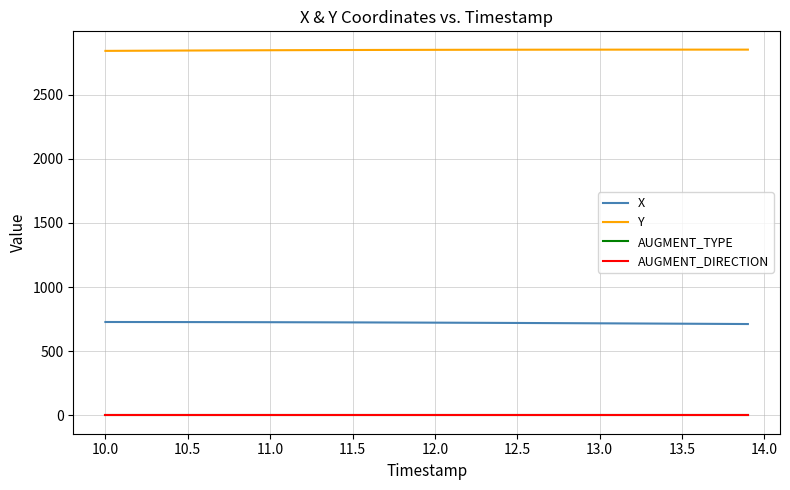

Reading left to right, what are all the values shown in this chart?

X: 727.8	727.7	727.6	727.5	727.4	727.2	727.1	726.9	726.7	726.5	726.2	726.0	725.7	725.4	725.1	724.7	724.4	724.0	723.6	723.1	722.7	722.3	721.8	721.3	720.8	720.3	719.8	719.2	718.7	718.1	717.6	717.0	716.4	715.8	715.2	714.6	713.9	713.3	712.6	712.0
Y: 2839.8	2840.4	2840.9	2841.5	2842.0	2842.5	2843.0	2843.5	2843.9	2844.4	2844.8	2845.2	2845.6	2845.9	2846.3	2846.6	2846.9	2847.2	2847.5	2847.8	2848.0	2848.2	2848.4	2848.6	2848.8	2848.9	2849.0	2849.1	2849.2	2849.3	2849.4	2849.4	2849.5	2849.5	2849.6	2849.6	2849.6	2849.6	2849.6	2849.6
AUGMENT_TYPE: 0.0	0.0	0.0	0.0	0.0	0.0	0.0	0.0	0.0	0.0	0.0	0.0	0.0	0.0	0.0	0.0	0.0	0.0	0.0	0.0	0.0	0.0	0.0	0.0	0.0	0.0	0.0	0.0	0.0	0.0	0.0	0.0	0.0	0.0	0.0	0.0	0.0	0.0	0.0	0.0
AUGMENT_DIRECTION: 0.0	0.0	0.0	0.0	0.0	0.0	0.0	0.0	0.0	0.0	0.0	0.0	0.0	0.0	0.0	0.0	0.0	0.0	0.0	0.0	0.0	0.0	0.0	0.0	0.0	0.0	0.0	0.0	0.0	0.0	0.0	0.0	0.0	0.0	0.0	0.0	0.0	0.0	0.0	0.0